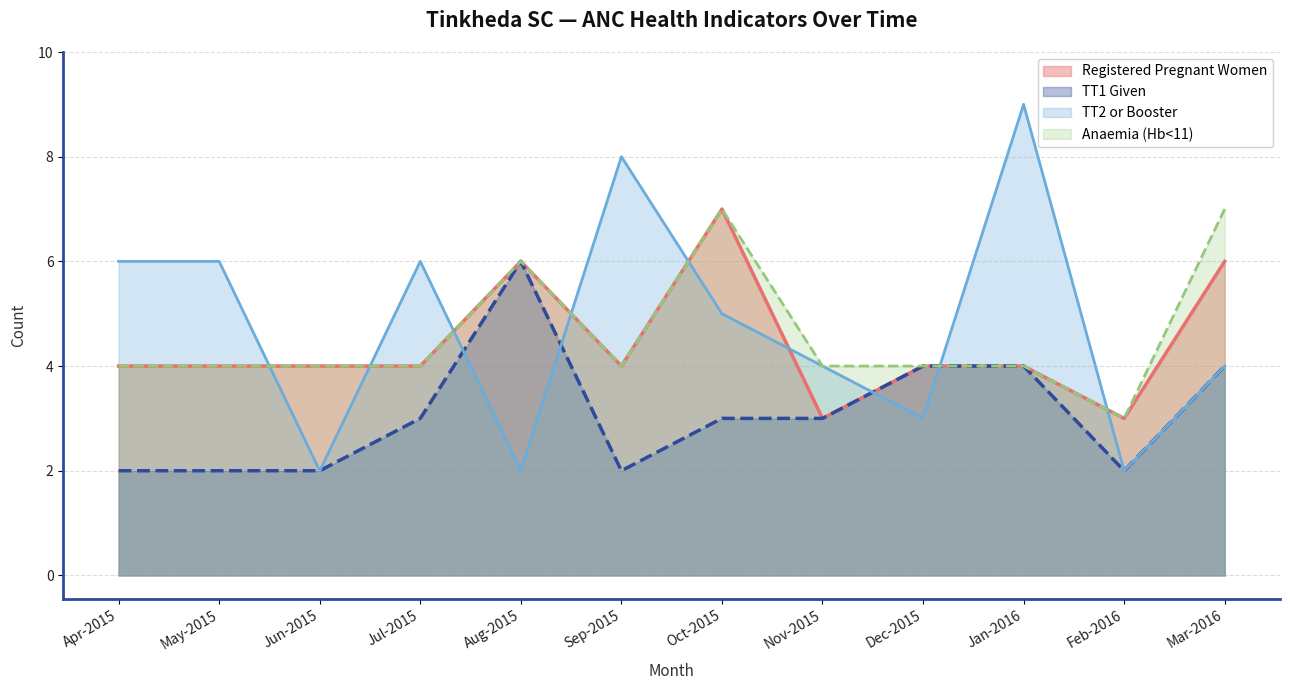

Is the value of Anaemia (Hb<11) at Dec-2015 greater than the value of TT2 or Booster at Jul-2015?

No